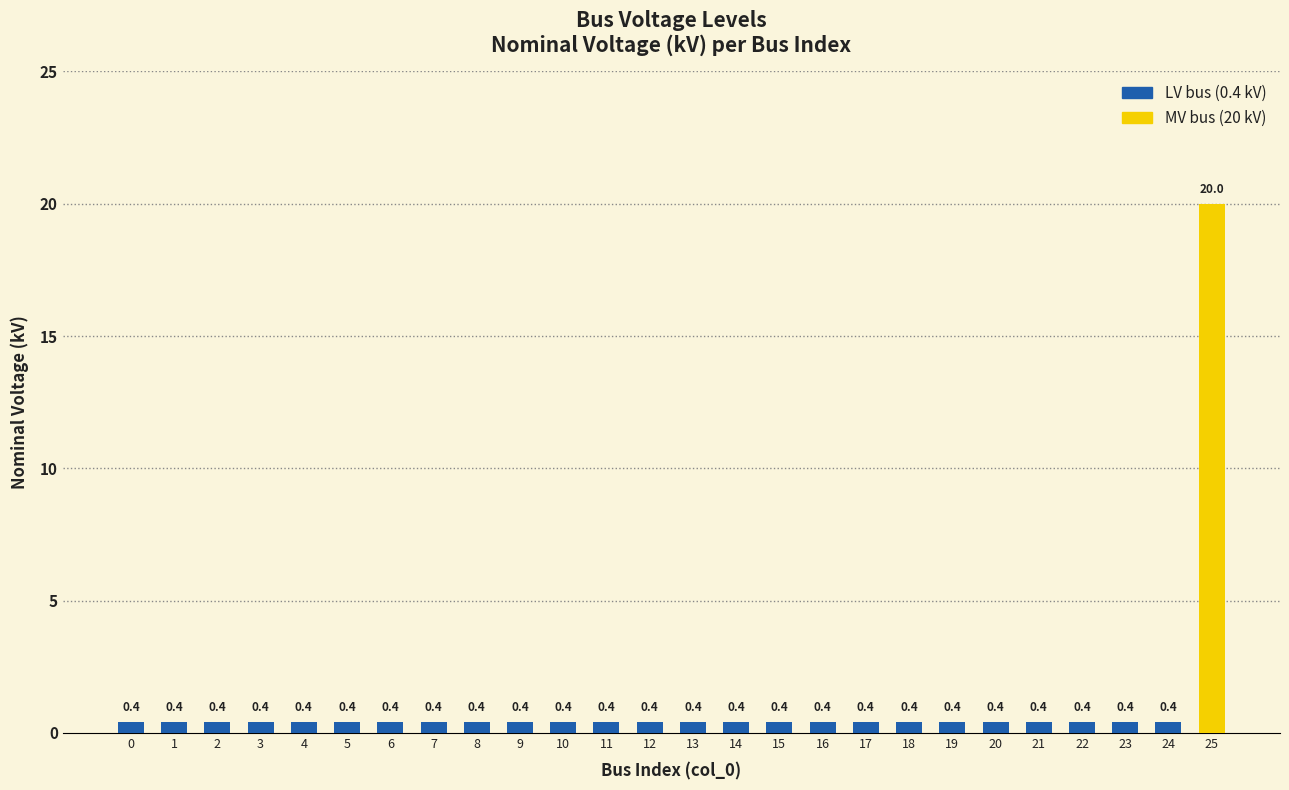

What is the sum of all values?

30.0